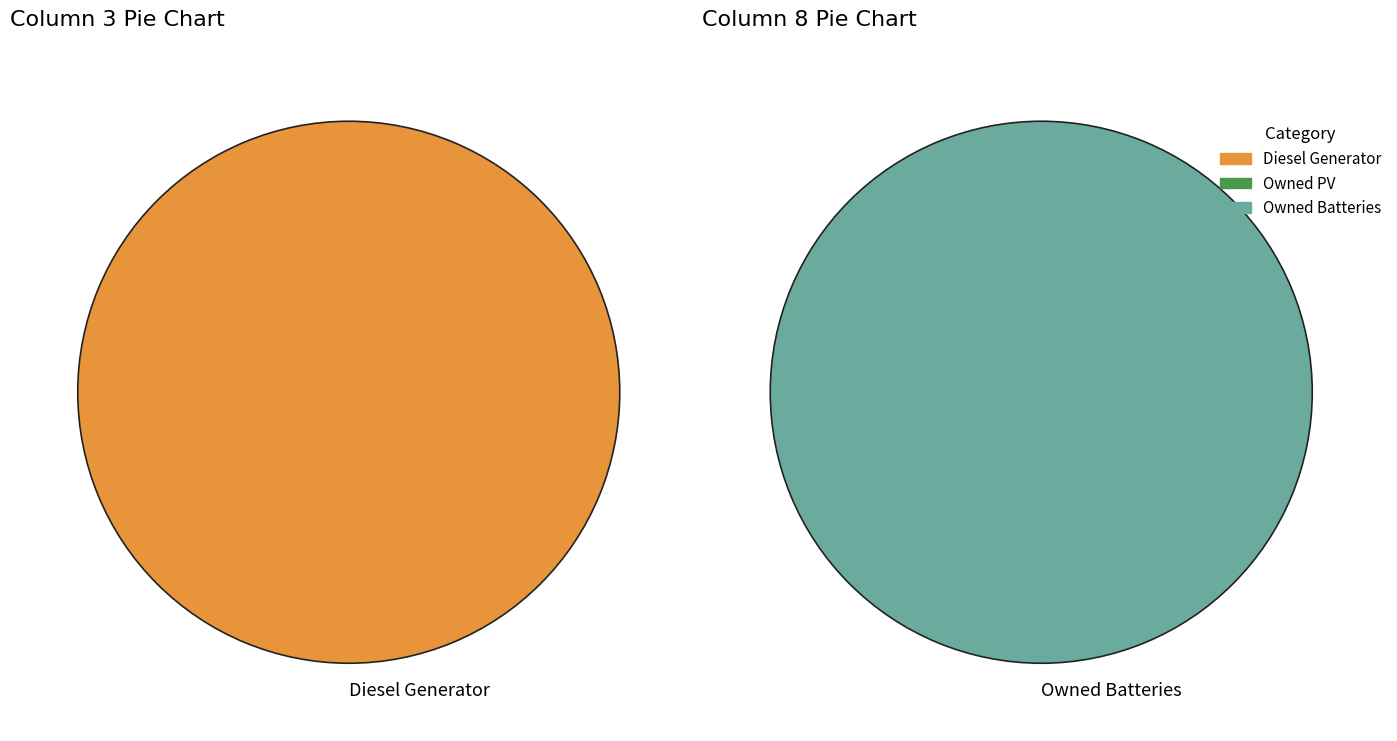

The Owned PV slice represents 0% of the pie. True or false?

True